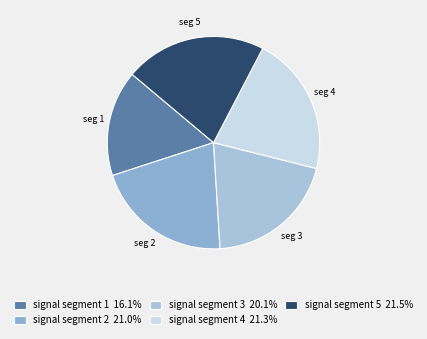

Count the number of slices in the pie.

5